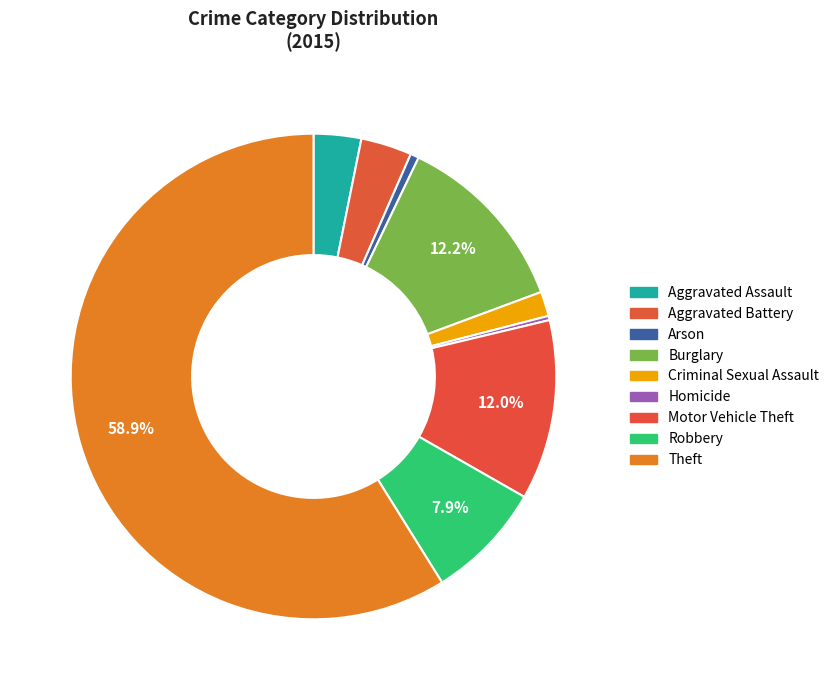

To the nearest percent, what is the combined percentage of Arson and Burglary?

13%